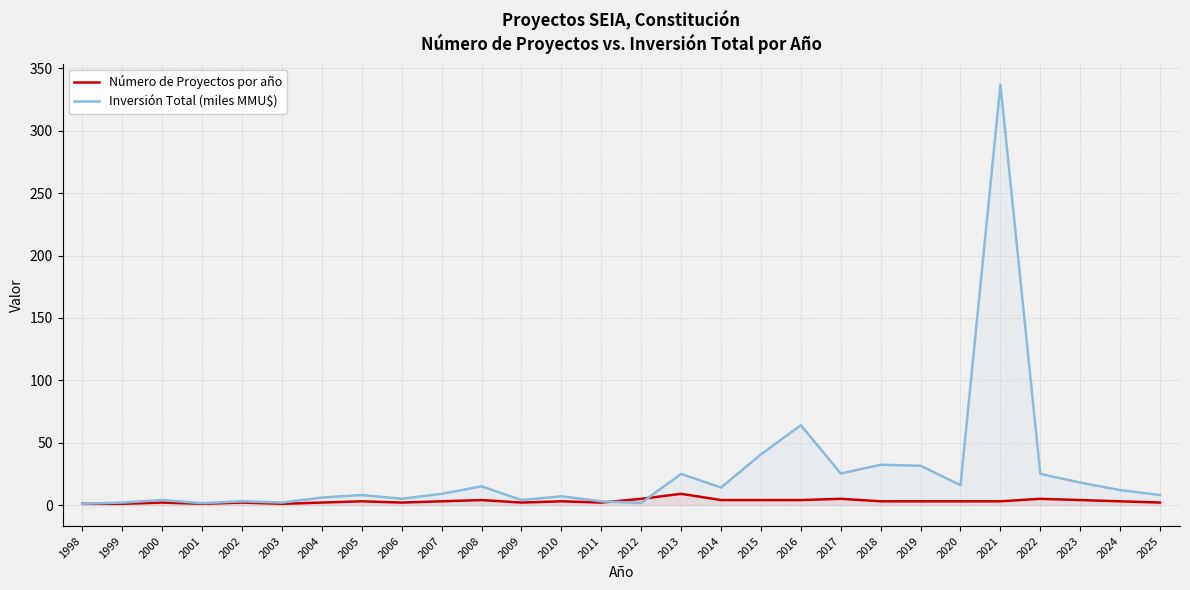

True or false: Número de Proyectos por año has a value of 0.6 at 1998.

False